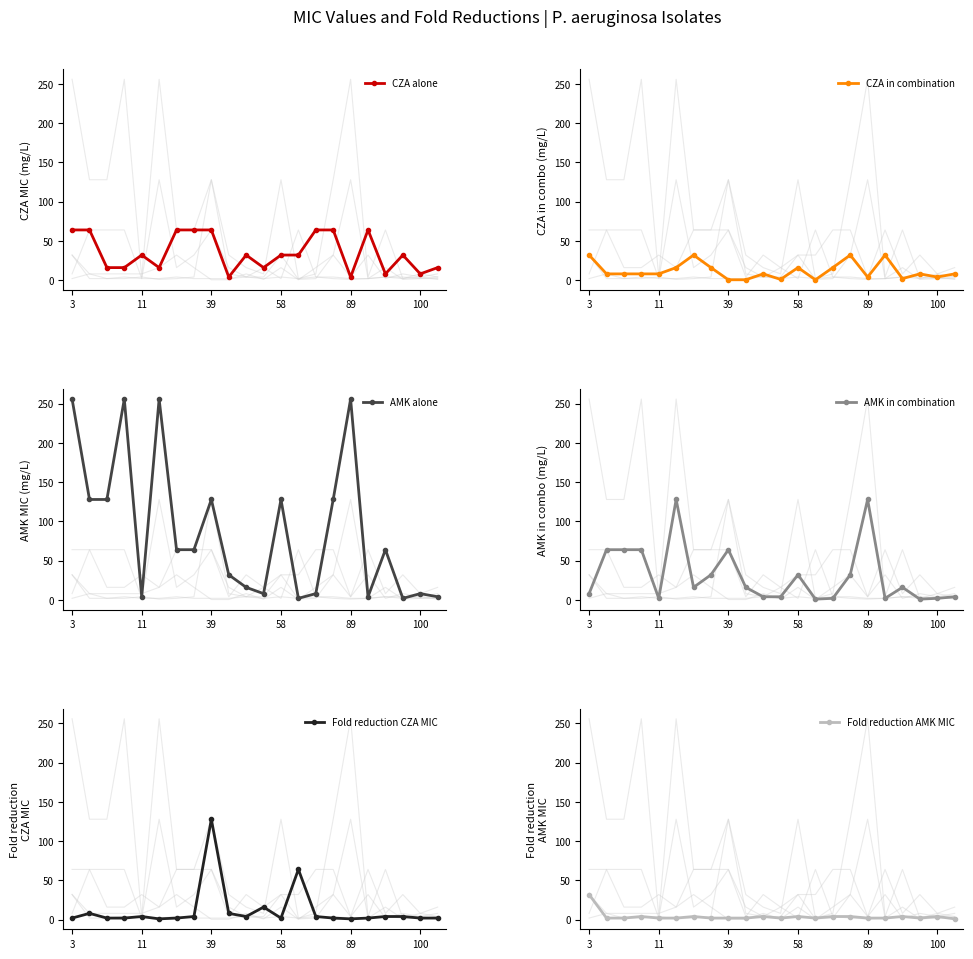

How many intersections are there between CZA in combination and Fold reduction CZA MIC?

8